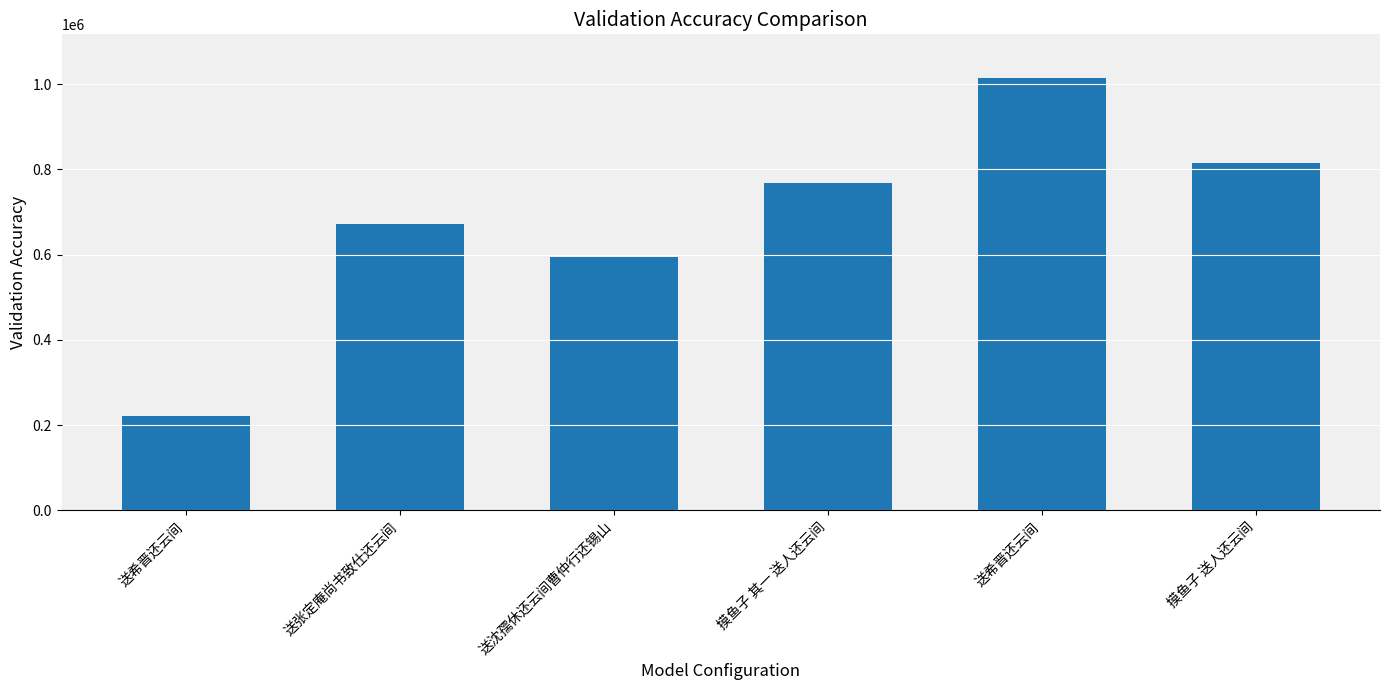

What is the difference between the second highest and minimum values?

592018